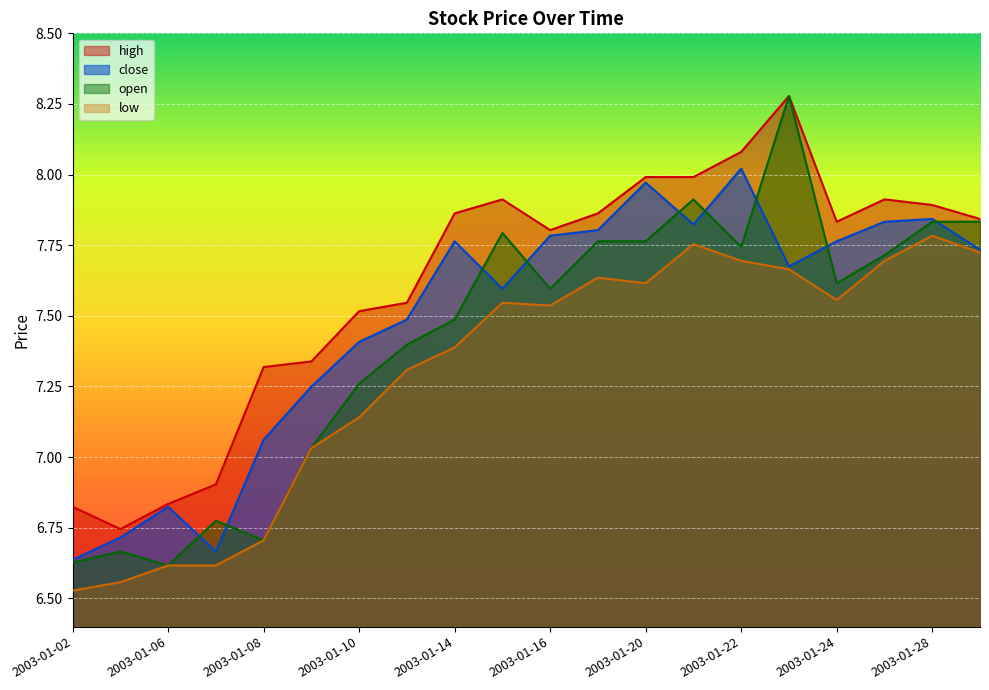

What is the maximum value for close?

8.0